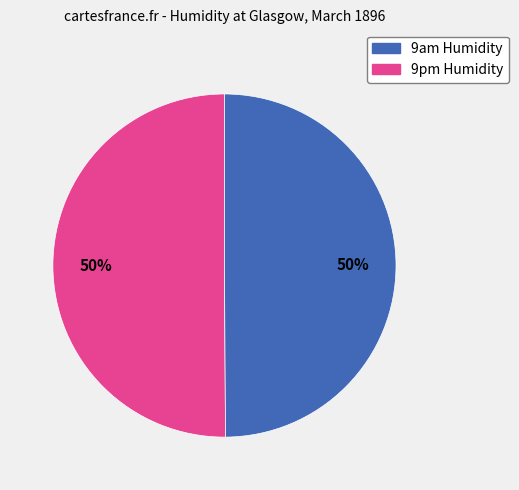

To the nearest percent, what percentage of the pie is 9am Humidity?

50%